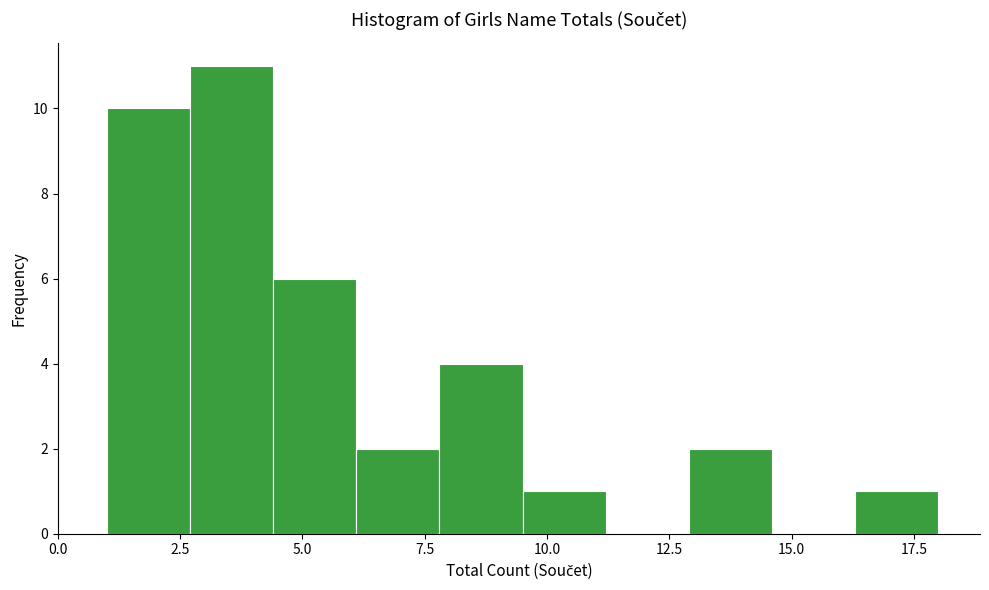

Around what value on the x-axis is the tallest bar? Give the approximate position of its centre, as read against the axis.

3.5